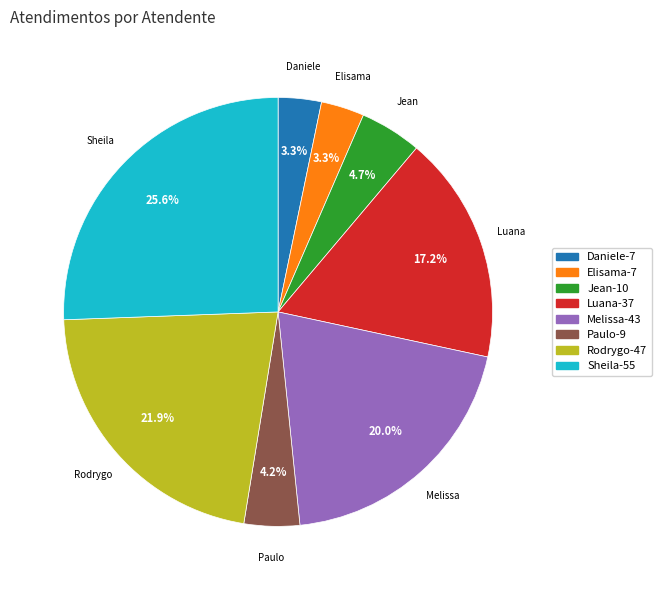

Does any single category account for the majority?

No